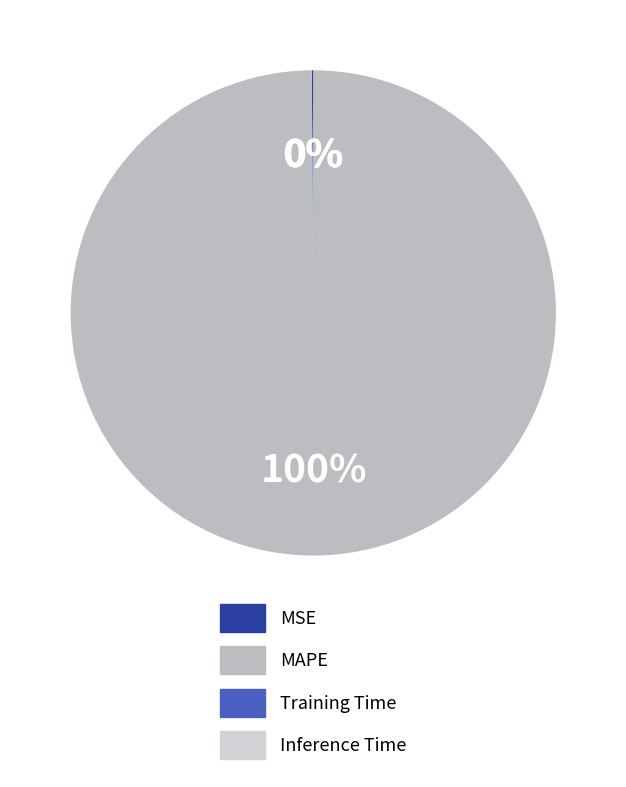

Count the number of slices in the pie.

4